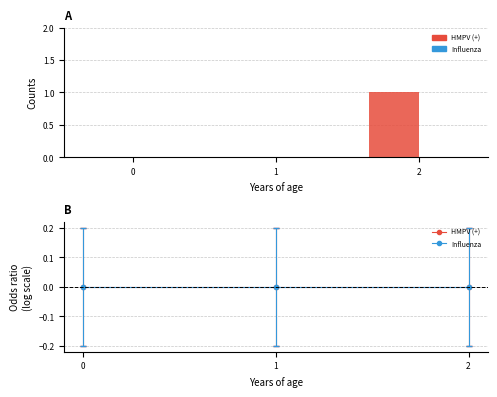

How many data points are above 0?

1